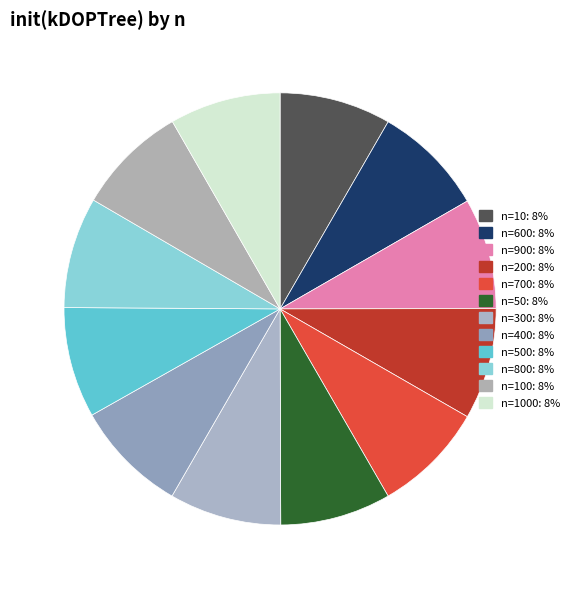

How many slices are in this pie chart?

12